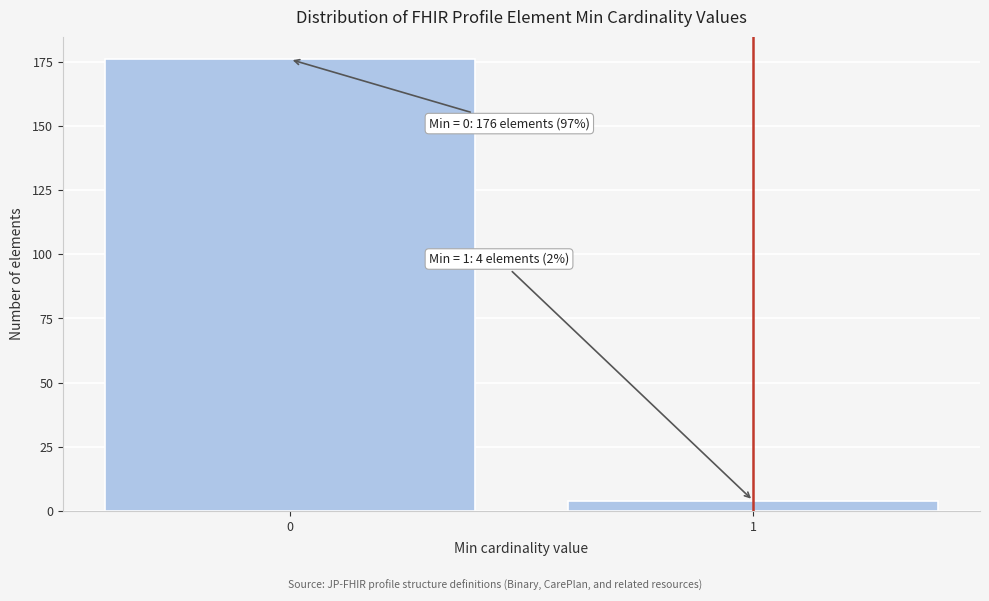

Reading left to right, list all the values displayed in this chart.

176	4